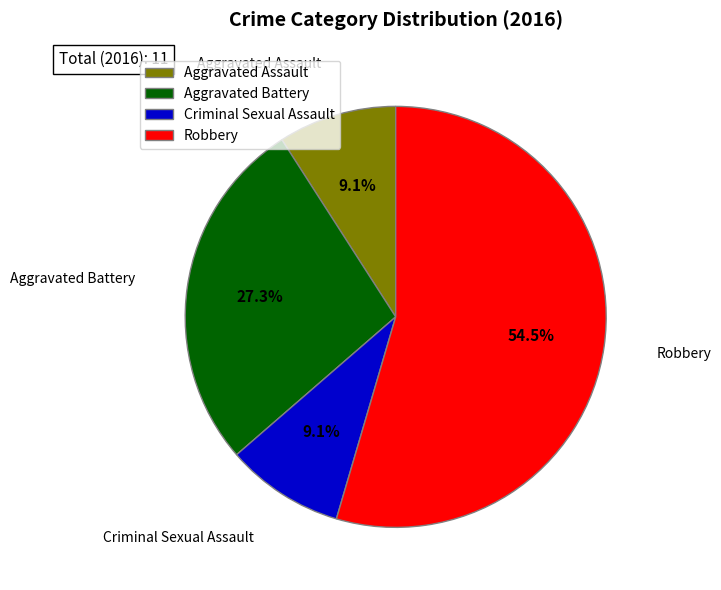

Is there any slice that represents more than half of the pie?

Yes